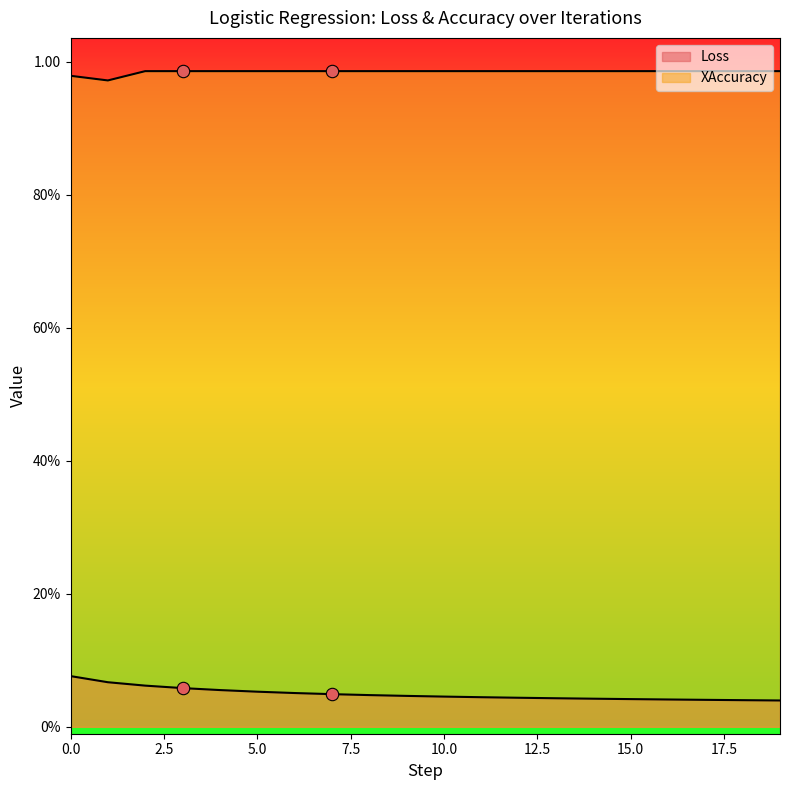

Is the value of Loss at 0 greater than the value of XAccuracy at 11?

No